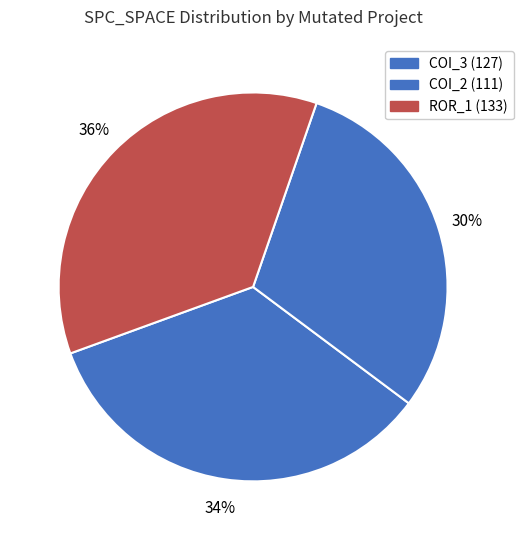

How many slices are in this pie chart?

3